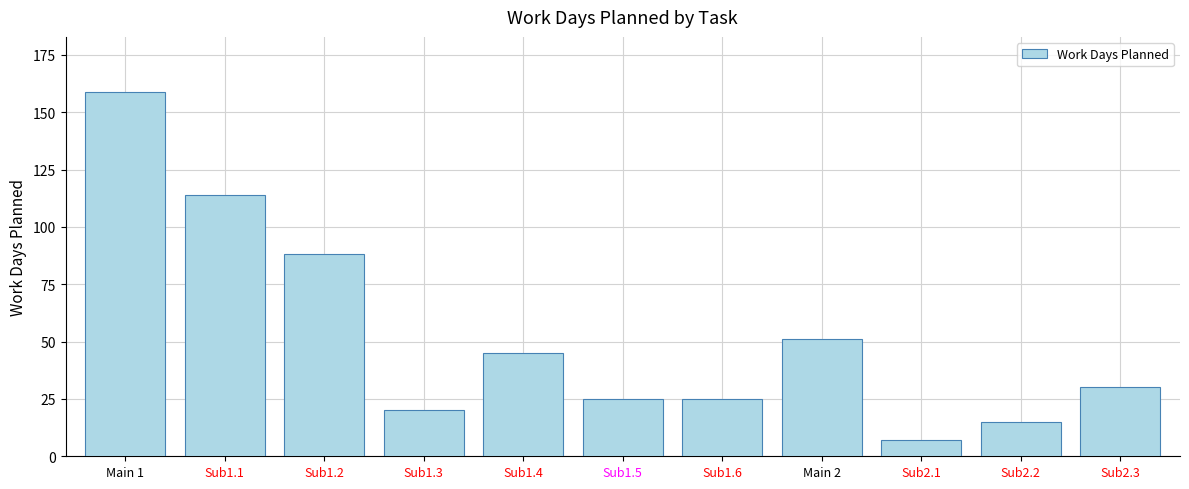

What is the value of the 1st bar from the left?

159